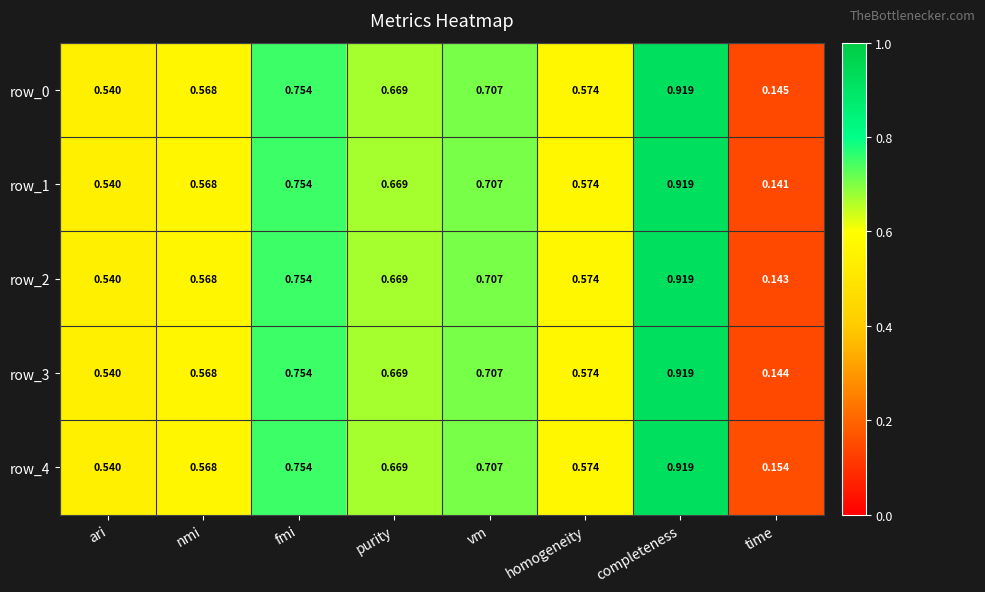

List the labels in order of row_4 value, largest first.

completeness, fmi, vm, purity, homogeneity, nmi, ari, time